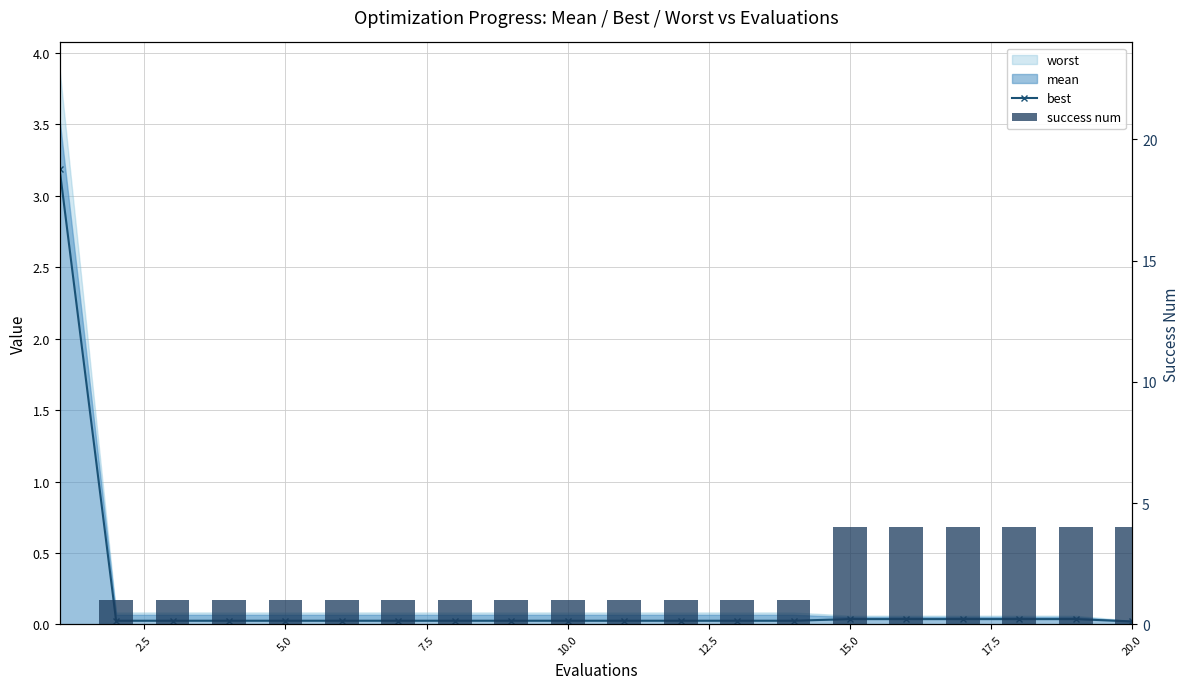

Reading left to right, transcribe all the data shown in this chart.

best: 3.2	0.0	0.0	0.0	0.0	0.0	0.0	0.0	0.0	0.0	0.0	0.0	0.0	0.0	0.0	0.0	0.0	0.0	0.0	0.0
success num: 0.0	1.0	1.0	1.0	1.0	1.0	1.0	1.0	1.0	1.0	1.0	1.0	1.0	1.0	4.0	4.0	4.0	4.0	4.0	4.0